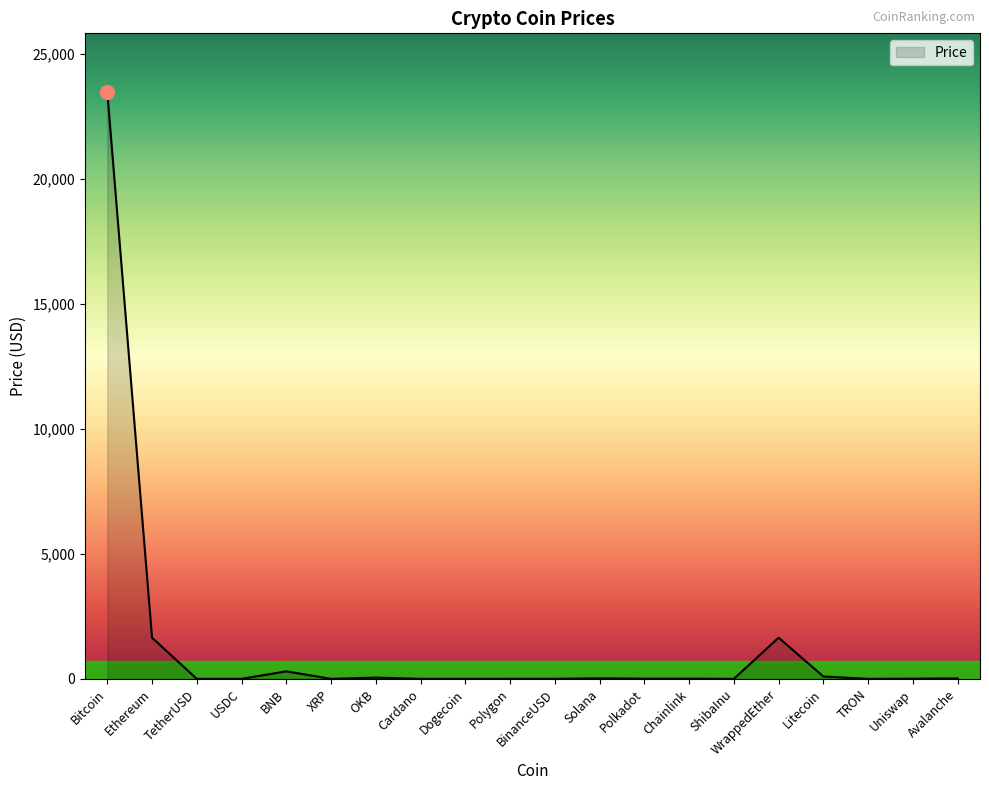

Does the chart display data point markers on the line(s)?

No